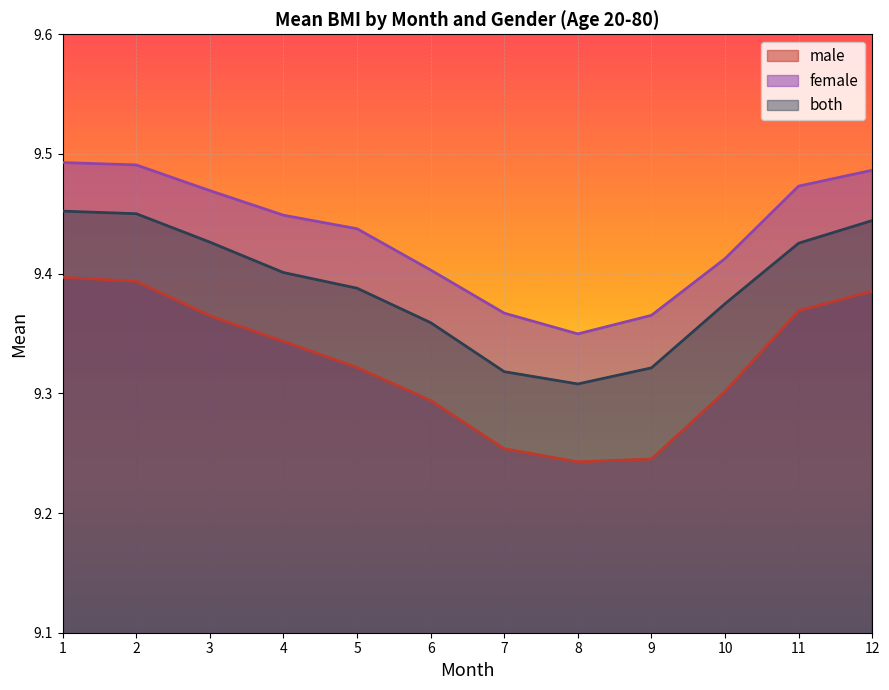

Reading left to right, transcribe all the data shown in this chart.

male: 9.4	9.4	9.4	9.3	9.3	9.3	9.3	9.2	9.2	9.3	9.4	9.4
female: 9.5	9.5	9.5	9.4	9.4	9.4	9.4	9.3	9.4	9.4	9.5	9.5
both: 9.5	9.5	9.4	9.4	9.4	9.4	9.3	9.3	9.3	9.4	9.4	9.4